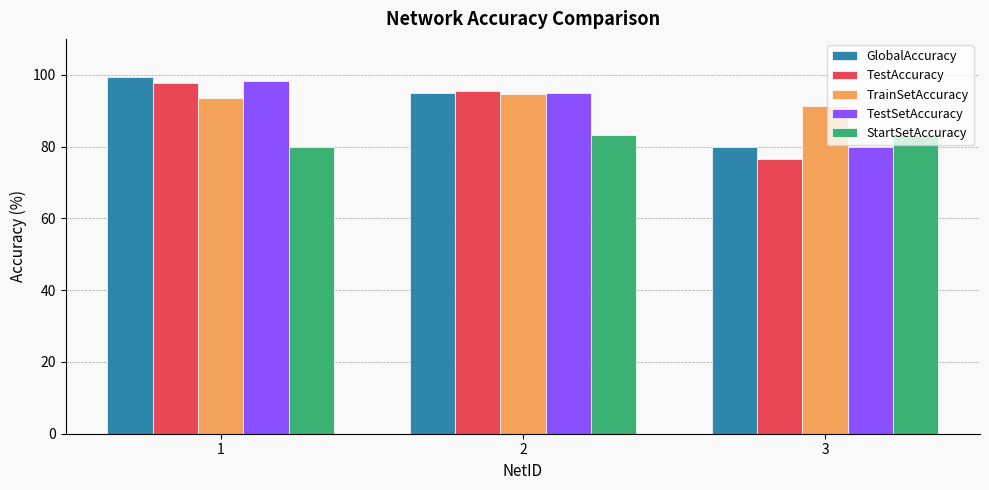

How many data points does each series have?

3